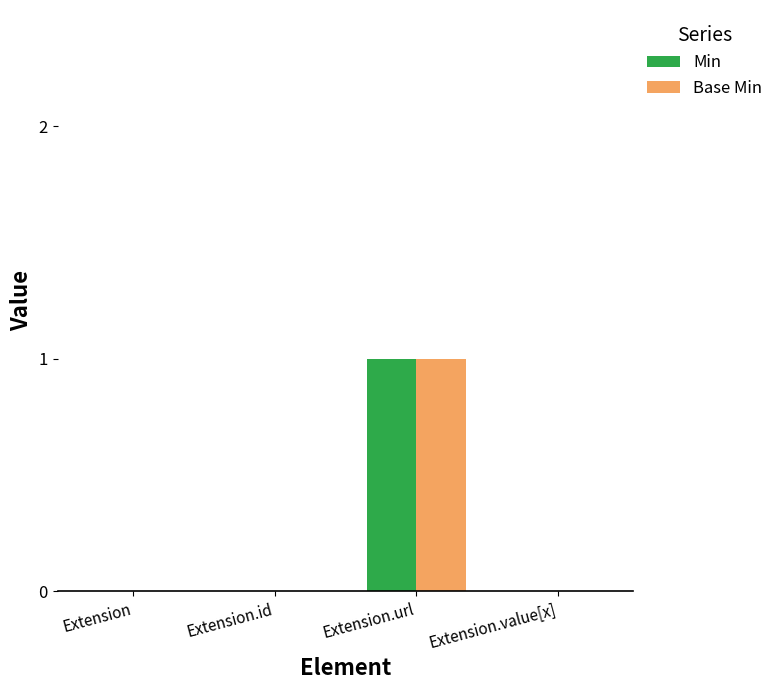

What are all the series names shown in the legend?

Min, Base Min